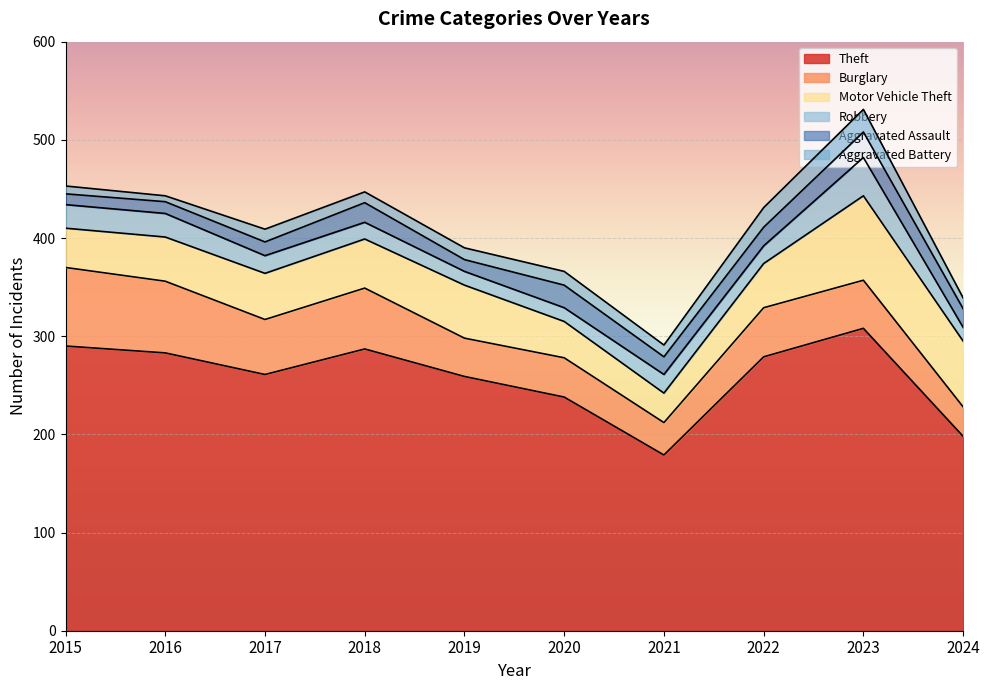

What is the total value across all series at 2018?

447